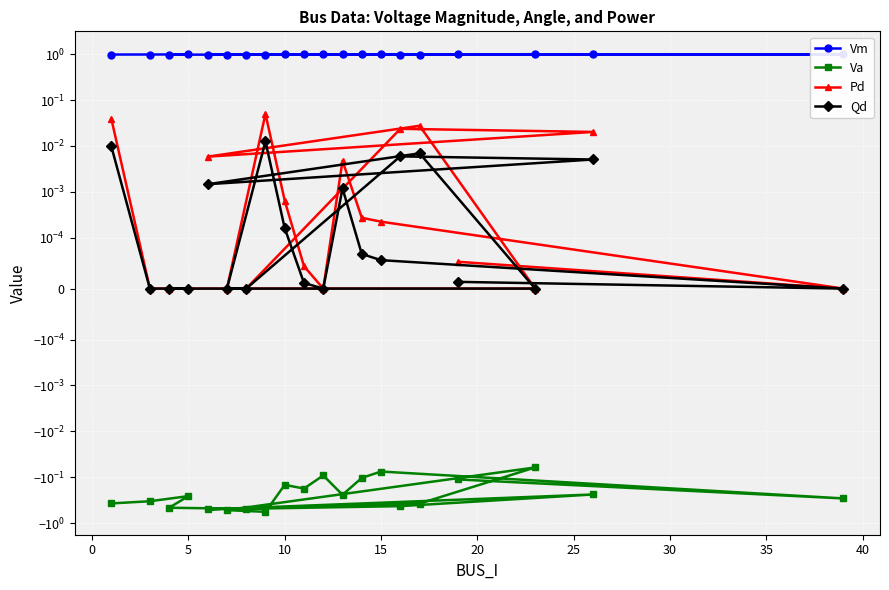

True or false: Vm and Va intersect in this chart.

False